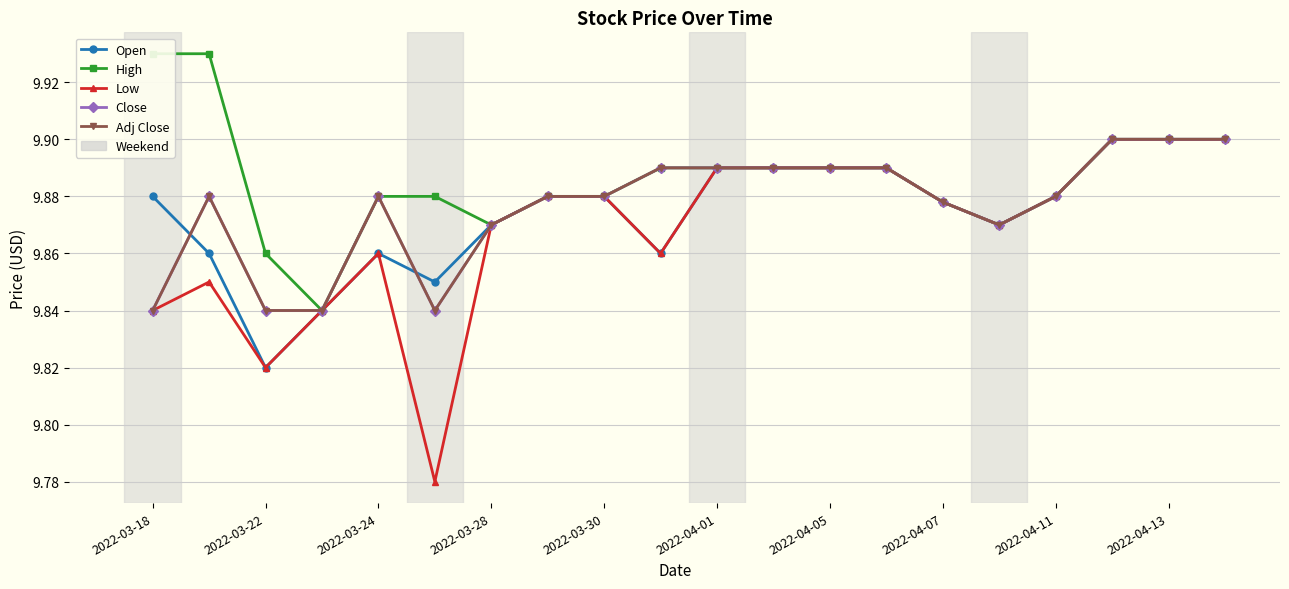

Is it true that Open equals 9.9 at 2022-04-05?

True